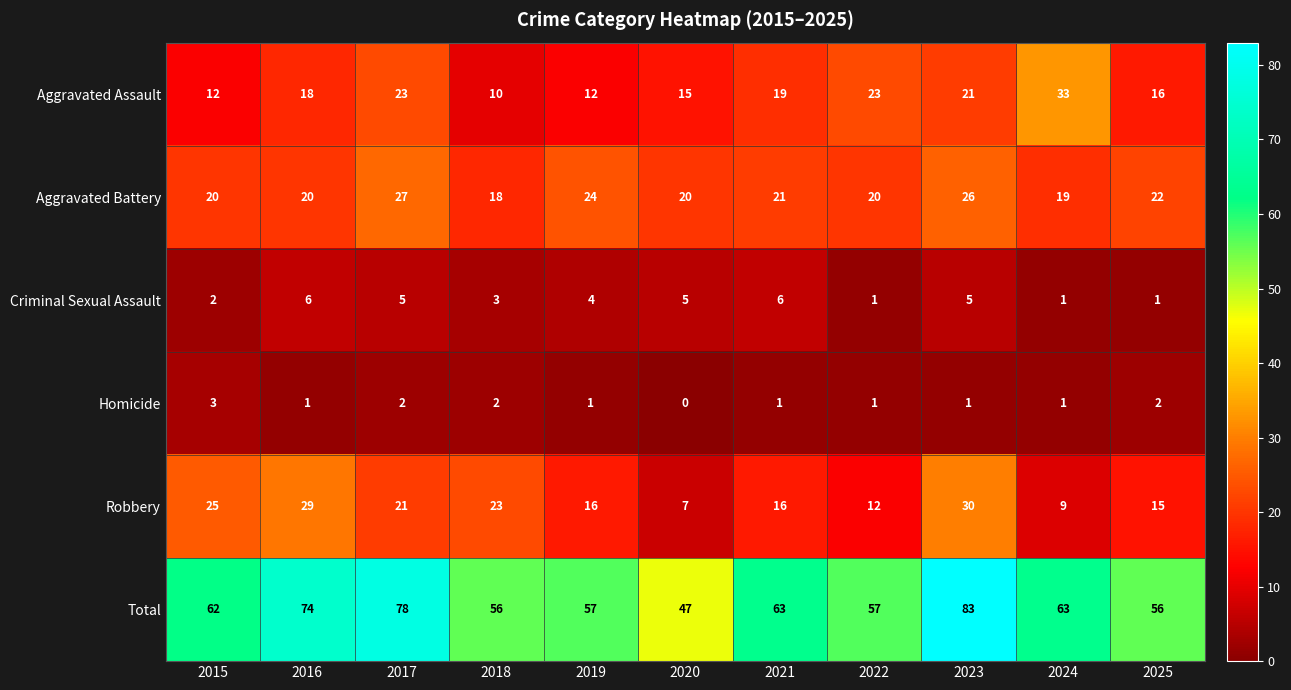

At how many categories does at least one series exceed 44?

11